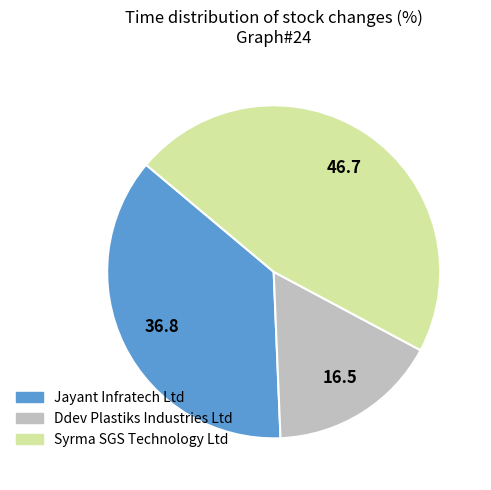

What is the smallest slice in the pie chart?

Ddev Plastiks Industries Ltd